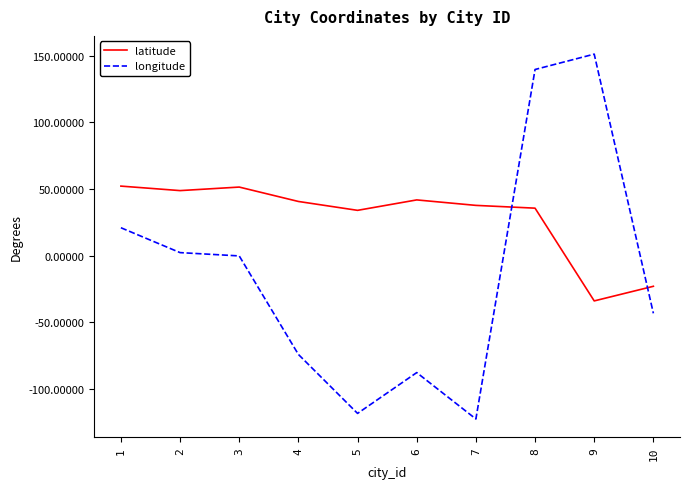

True or false: latitude has a value of 41.9 at 6.

True